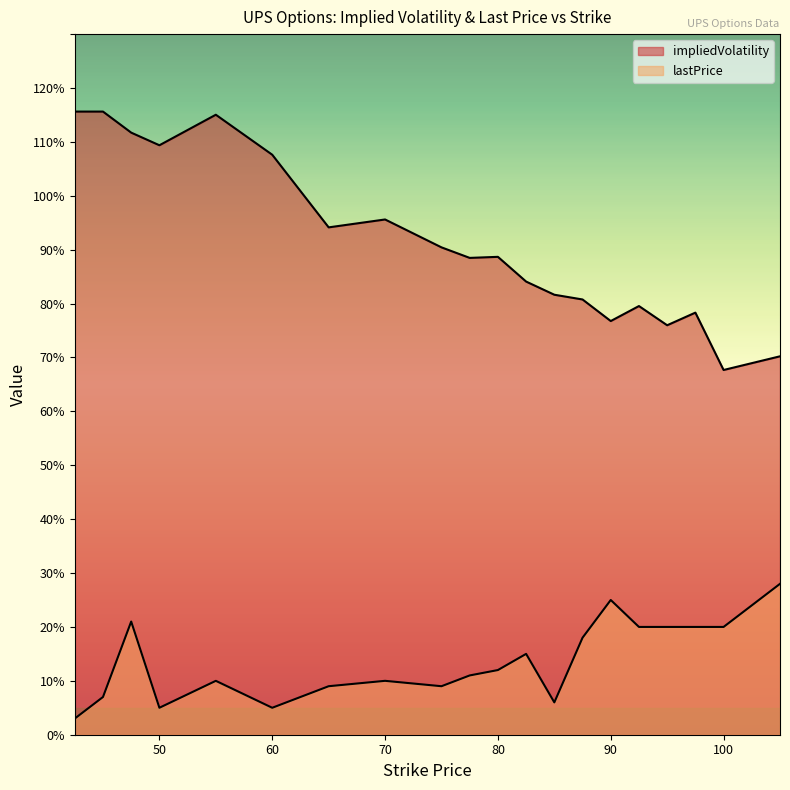

True or false: impliedVolatility and lastPrice cross at least once.

False